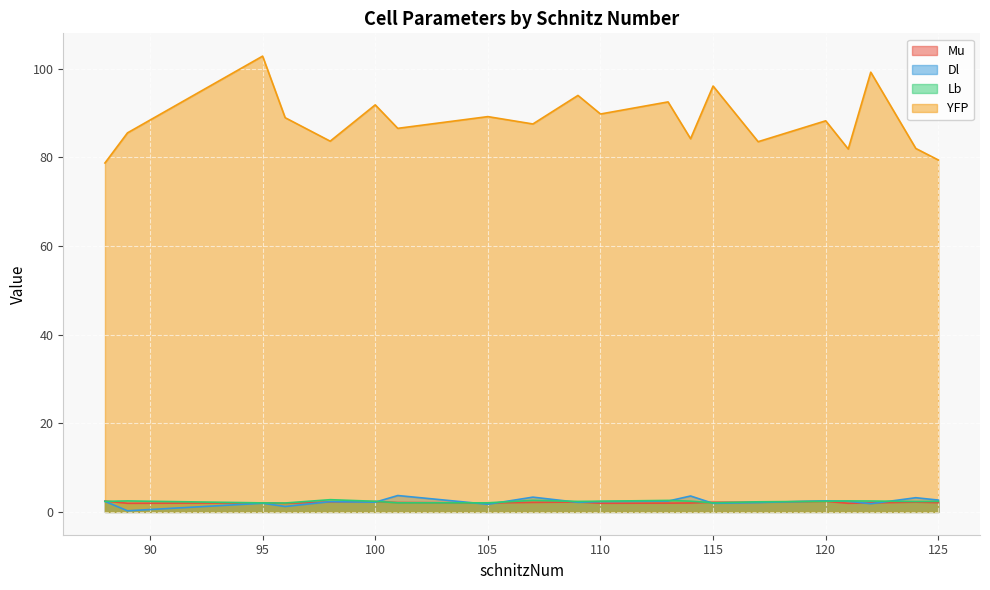

What is the maximum value for Mu?

2.5